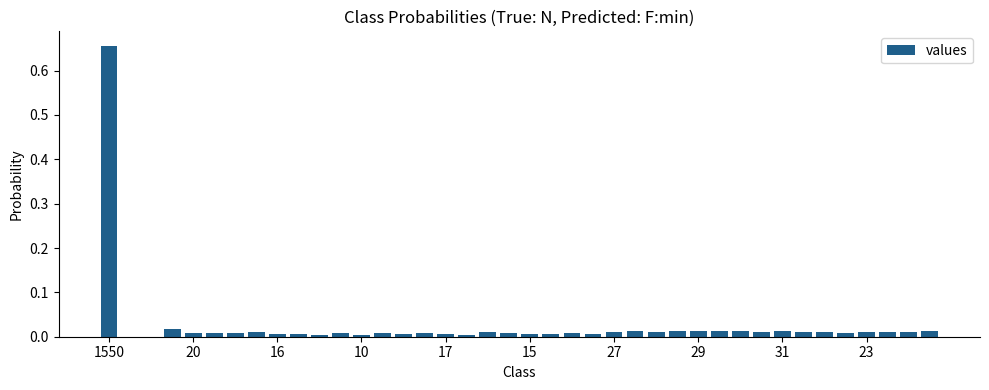

What is the sum of all values?

1.0